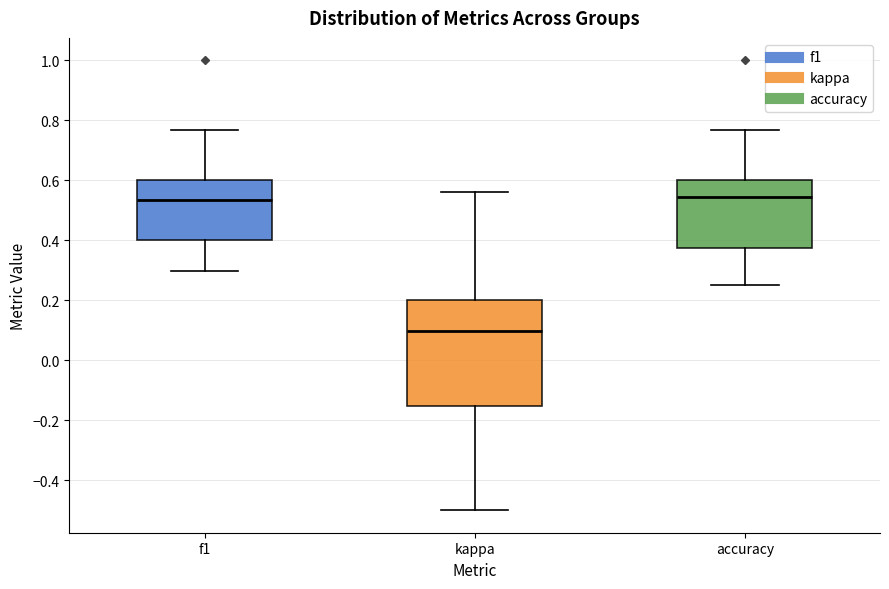

Reading left to right, read every box against the y-axis: the position of its median line, the range the box covers, and the ends of its whiskers. The values are not printed on the chart, so give them approximately, as read against the axis.

f1: median 0.54, box 0.40 to 0.60, whiskers 0.30 to 0.76
kappa: median 0.10, box -0.16 to 0.20, whiskers -0.50 to 0.56
accuracy: median 0.54, box 0.38 to 0.60, whiskers 0.26 to 0.76